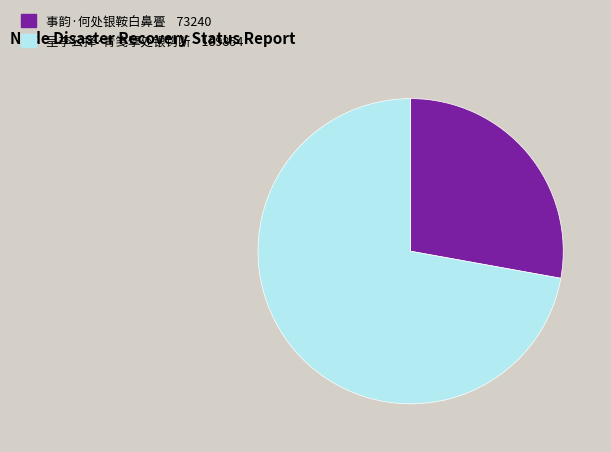

Which category has the smallest portion of the pie?

事韵·何处银鞍白鼻亹